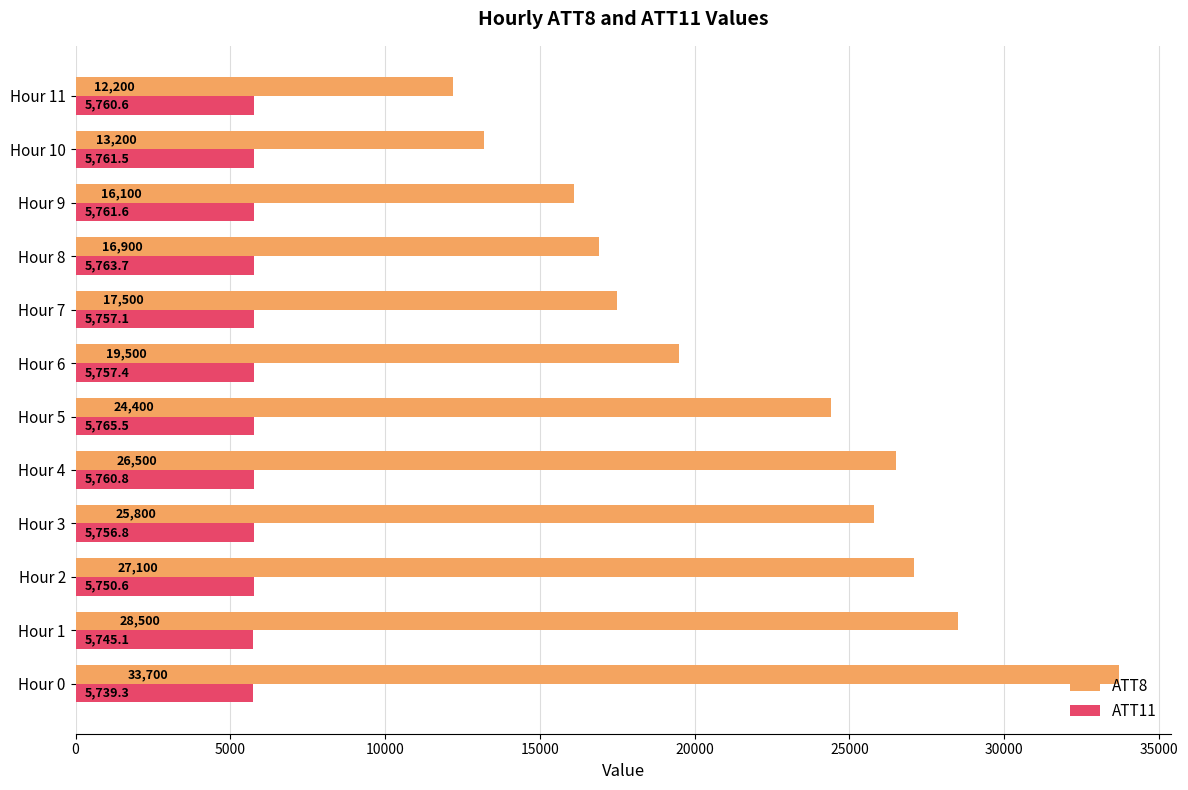

List the series in order of their overall mean, lowest first.

ATT11, ATT8